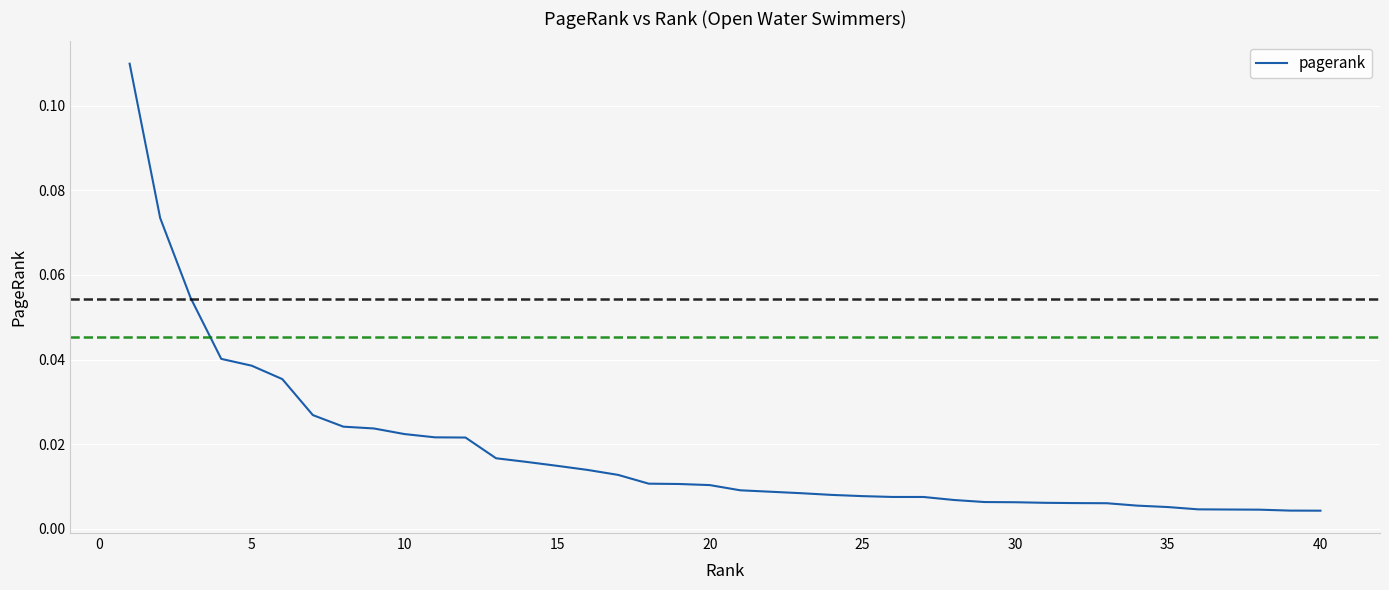

Is this an area chart (filled region under the line)?

No